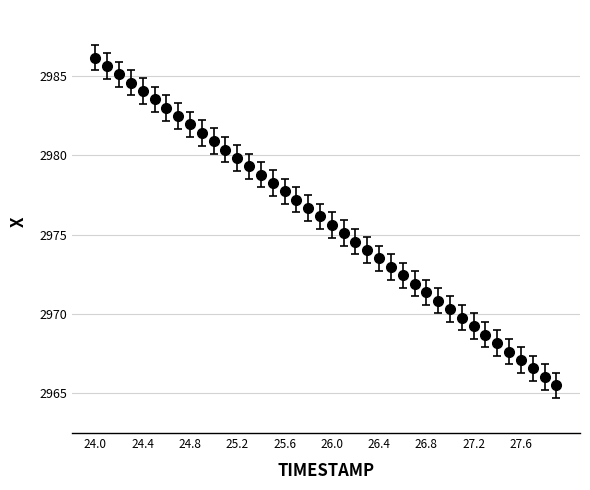

What is the minimum value shown in the chart?

2965.5